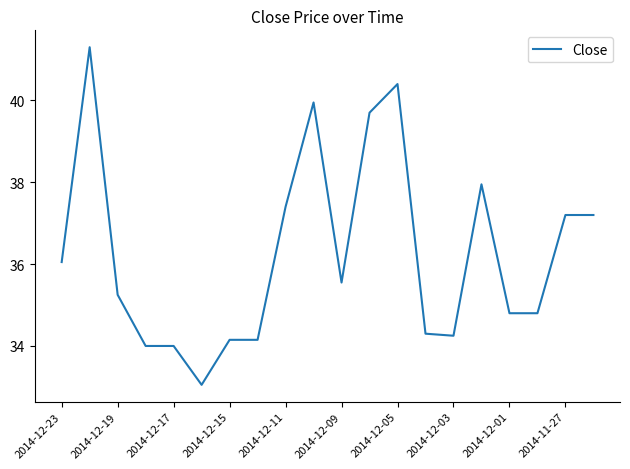

How many lines are shown in the chart?

1